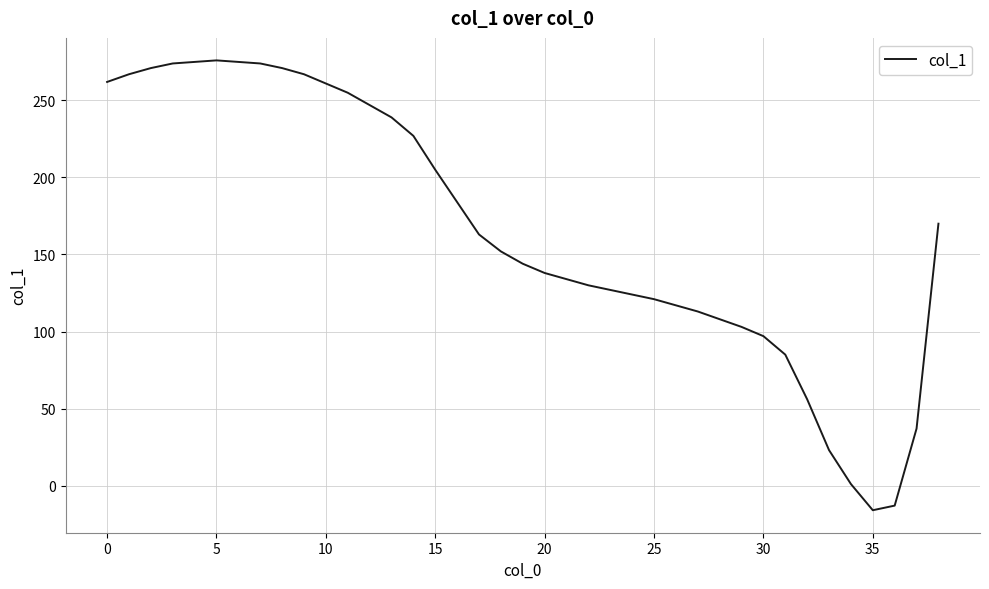

What is the minimum value shown in the chart?

-16